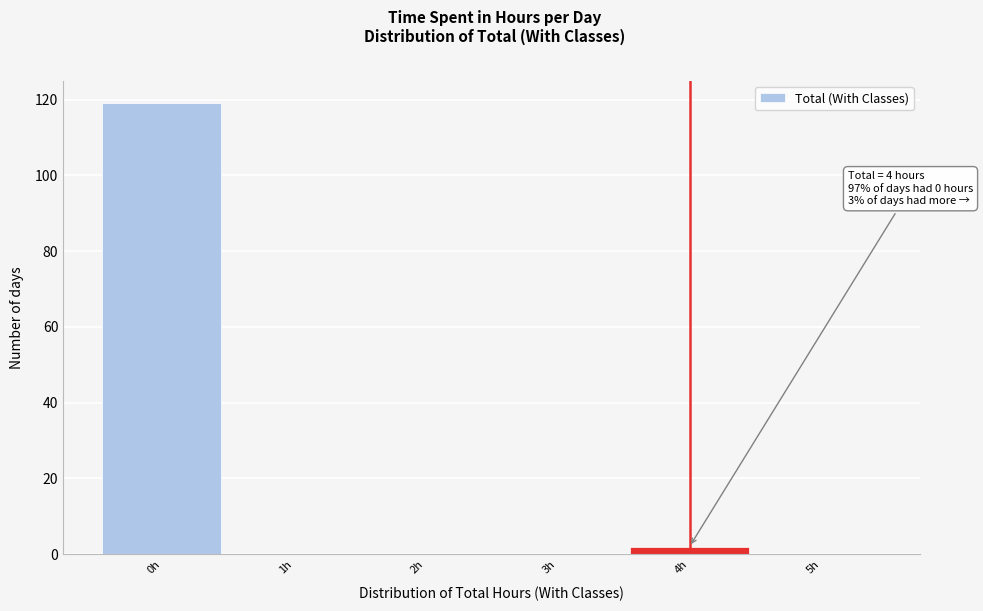

Which range on the x-axis has the tallest bar?

-0.5 to 0.5